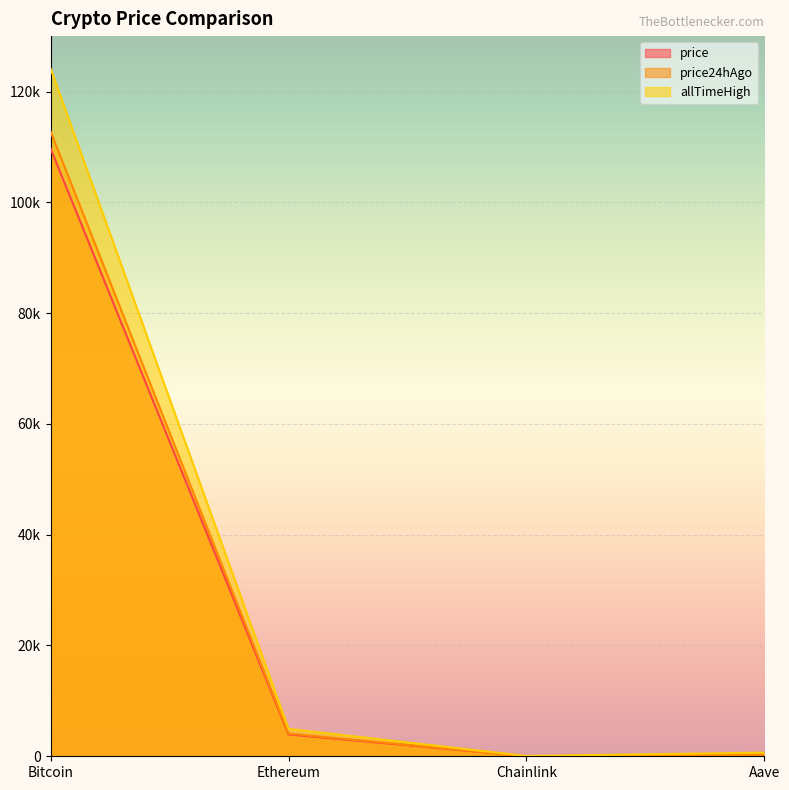

Reading right to left, what are all the values shown in this chart?

price: Aave=265.6	Chainlink=20.5	Ethereum=3947.3	Bitcoin=109715.0
price24hAgo: Aave=274.6	Chainlink=21.4	Ethereum=4099.4	Bitcoin=112780.0
allTimeHigh: Aave=661.7	Chainlink=52.7	Ethereum=4946.1	Bitcoin=124128.0